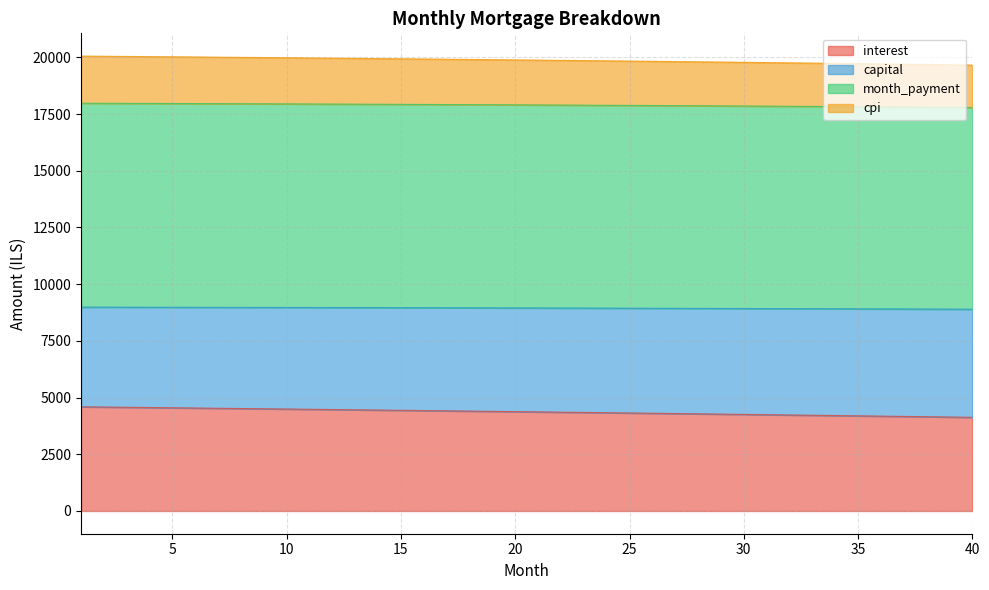

At which category is the sum across all series the highest?

1